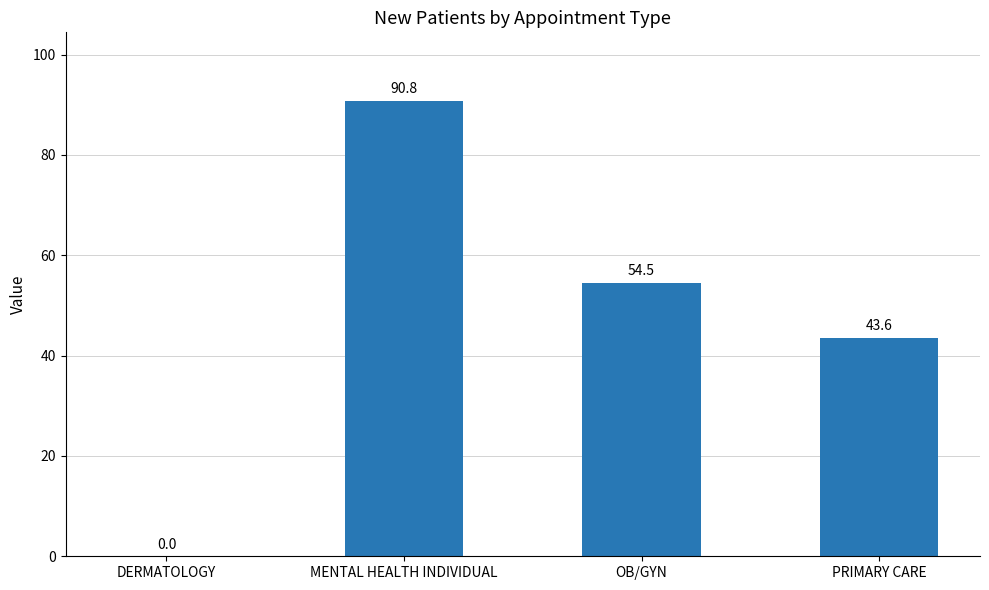

True or false: the data shows 33.2 at DERMATOLOGY.

False